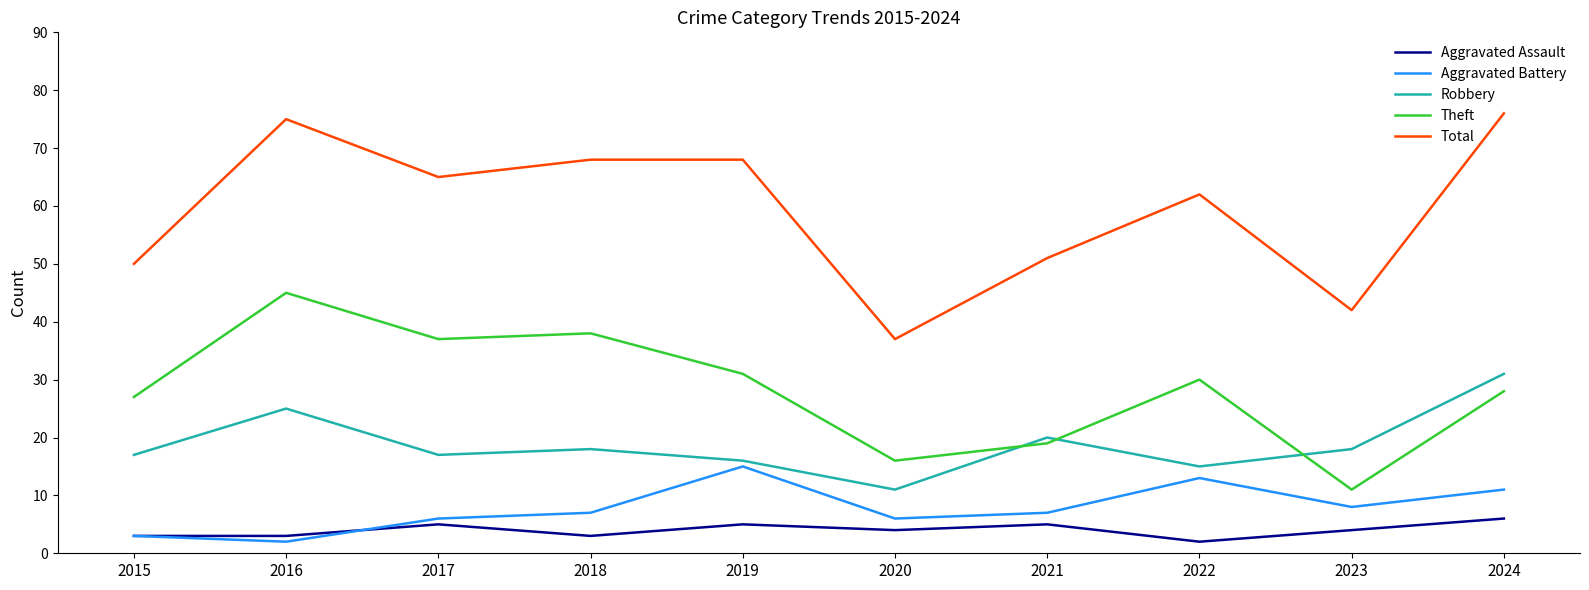

True or false: Aggravated Battery has a value of 6 at 2020.

True